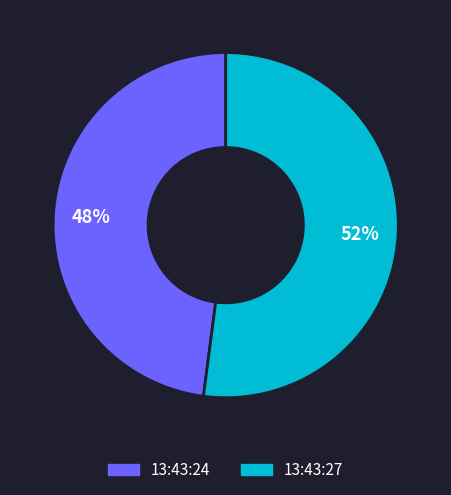

Between 13:43:24 and 13:43:27, which is larger?

13:43:27